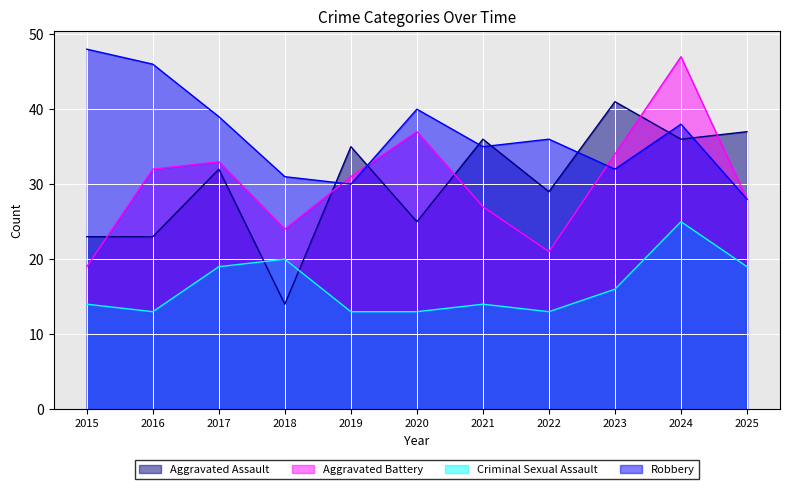

What is the spread (max minus min) of values at 2017?

20